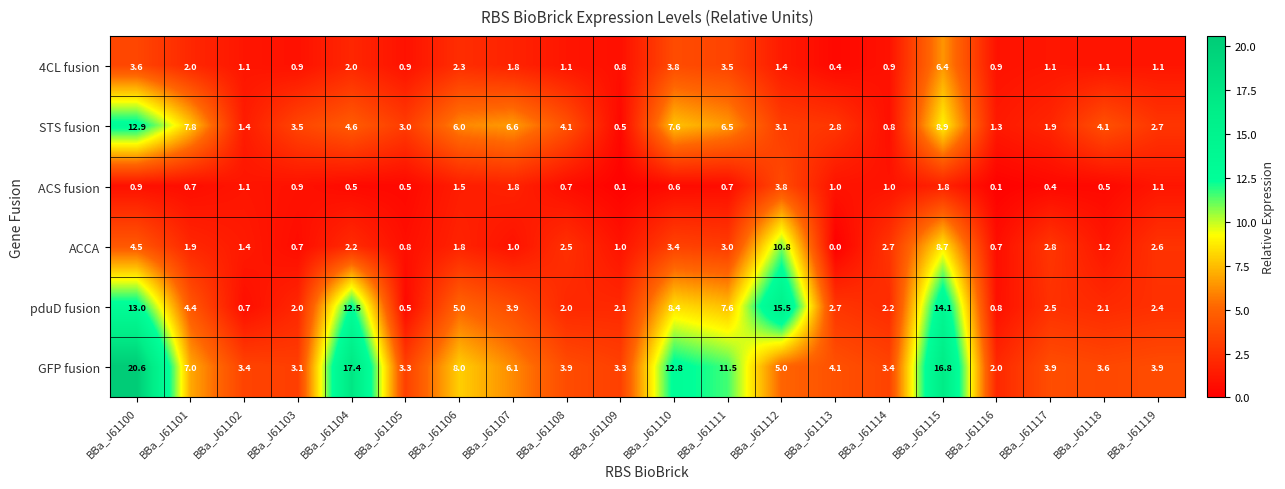

Is the value of ACCA at BBa_J61107 greater than the value of pduD fusion at BBa_J61104?

No